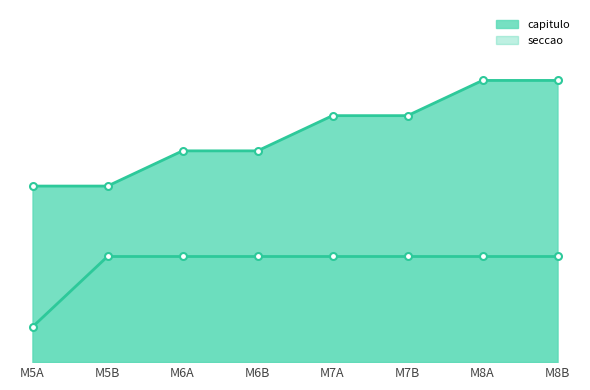

What are all the series names shown in the legend?

capitulo, seccao